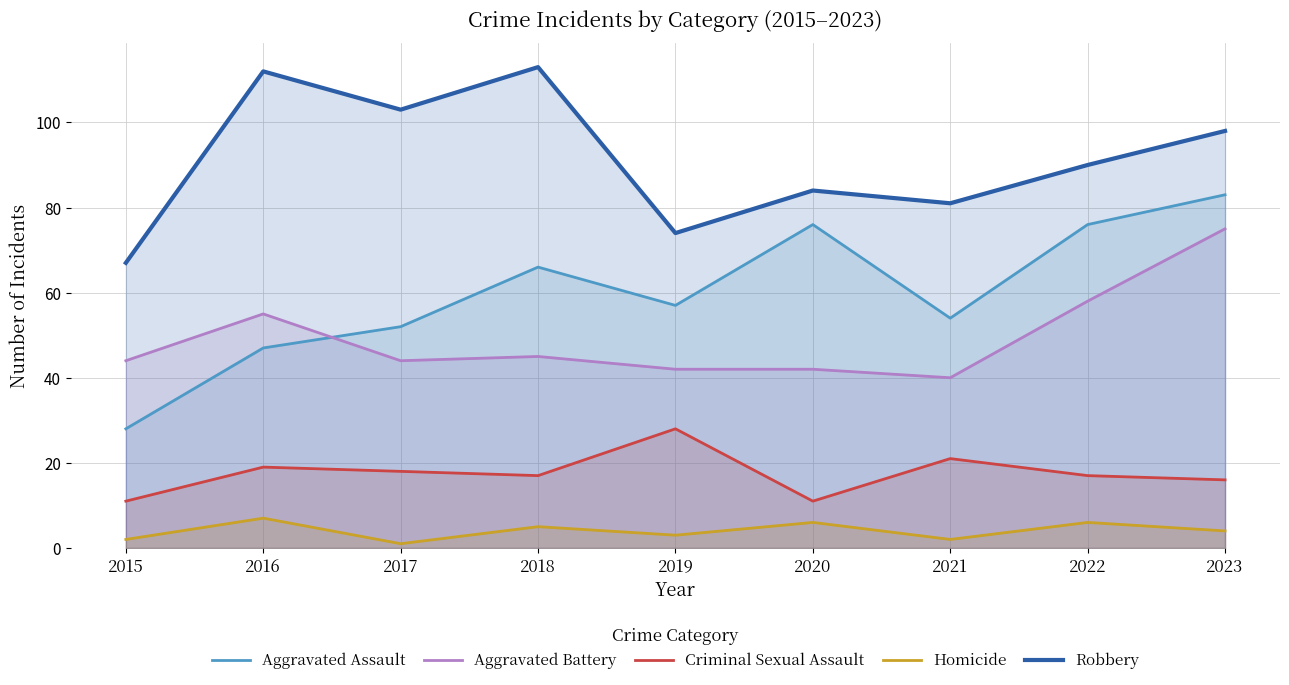

What is the total value across all series at 2016?

240